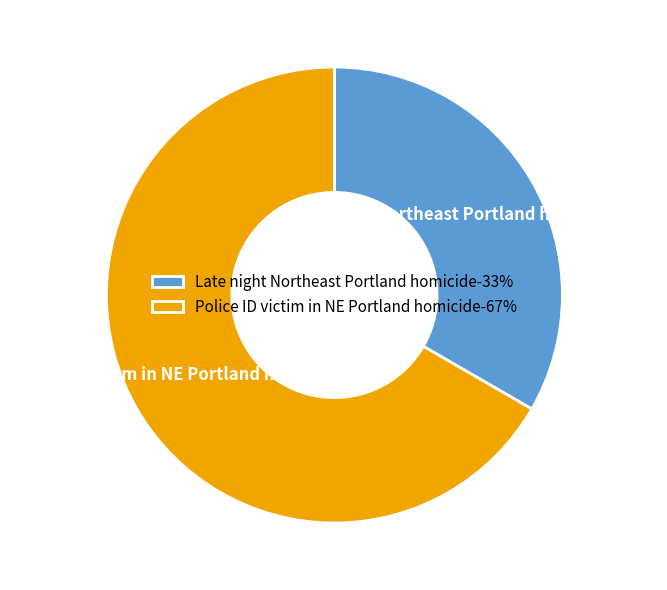

Which category has the biggest portion of the pie?

Police ID victim in NE Portland homicide